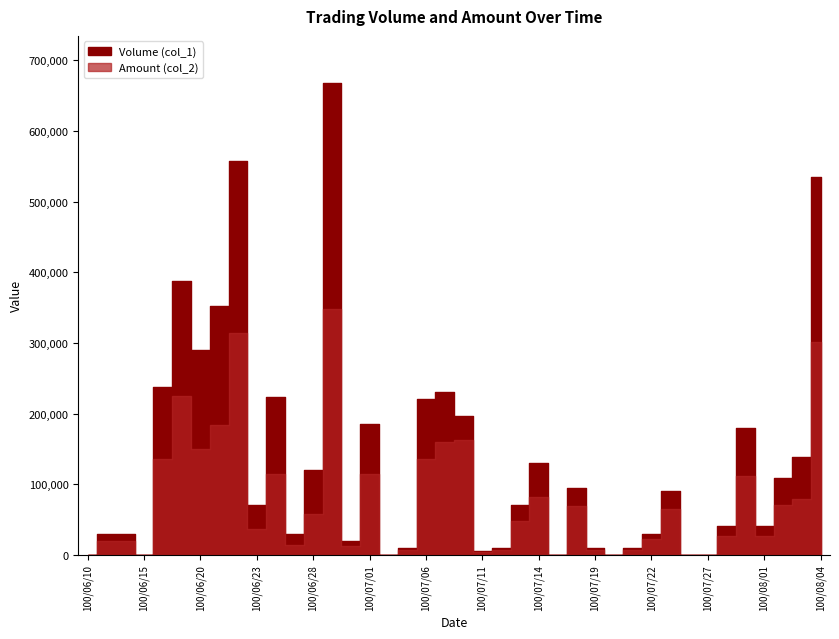

What is the sum of the Amount (col_2) values at 100/07/29 and 100/07/14?

192850